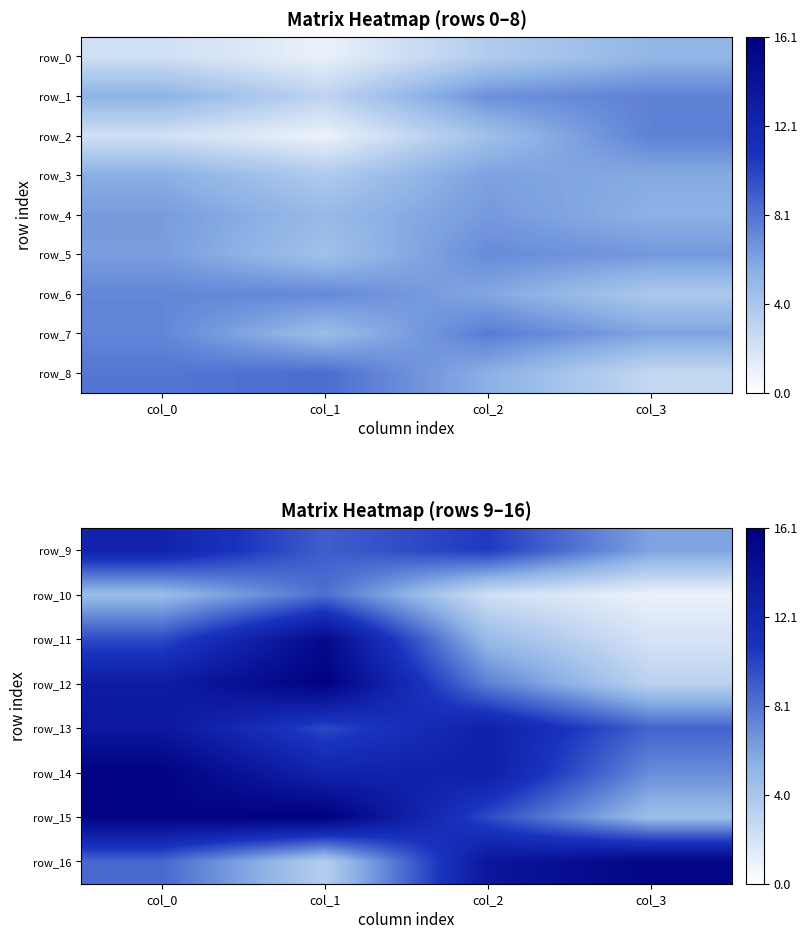

At which category is the sum across all series the highest?

col_0